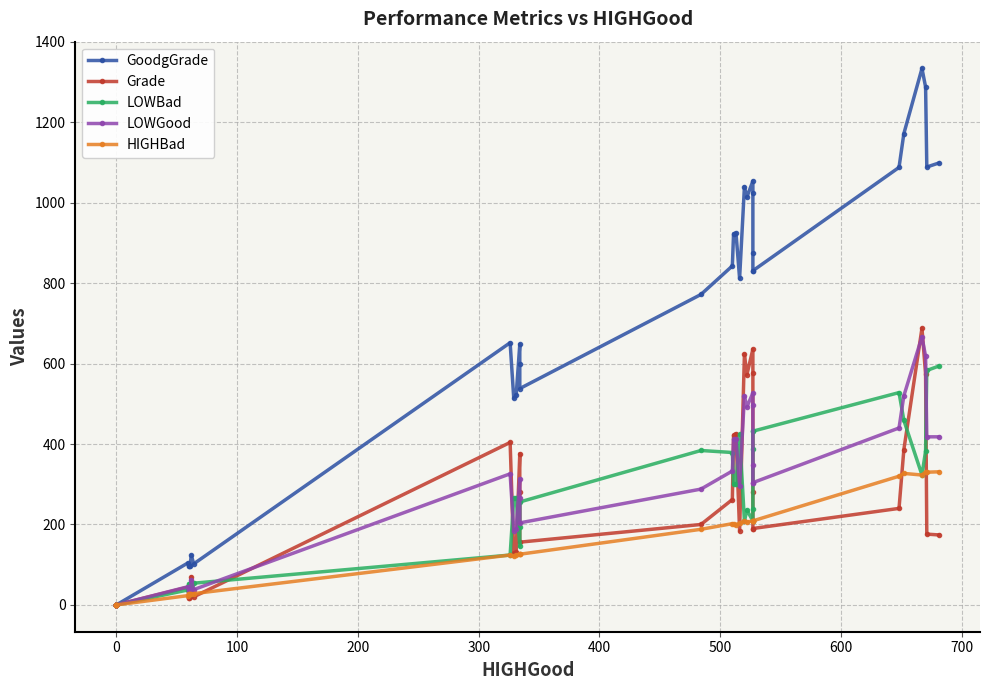

Is the value of HIGHBad at 23 greater than the value of GoodgGrade at 10?

Yes